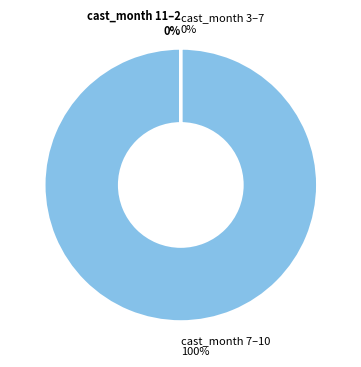

To the nearest percent, what percentage of the pie is 7?

100%